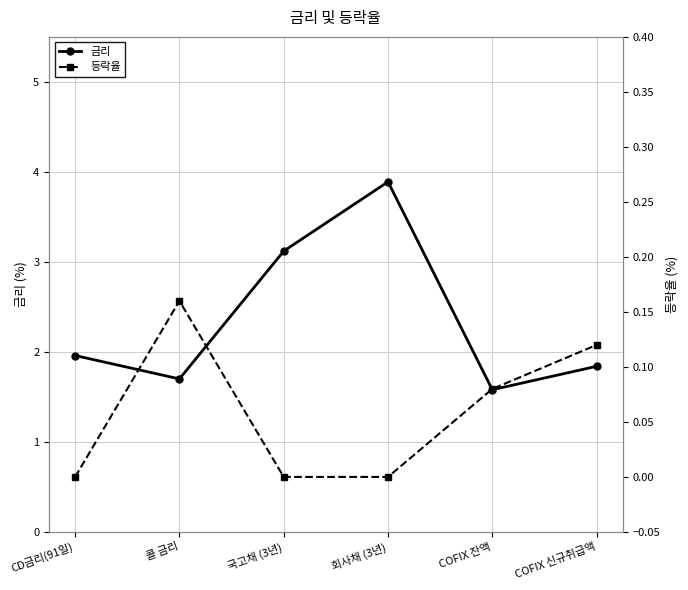

At how many categories does at least one series exceed 0?

6